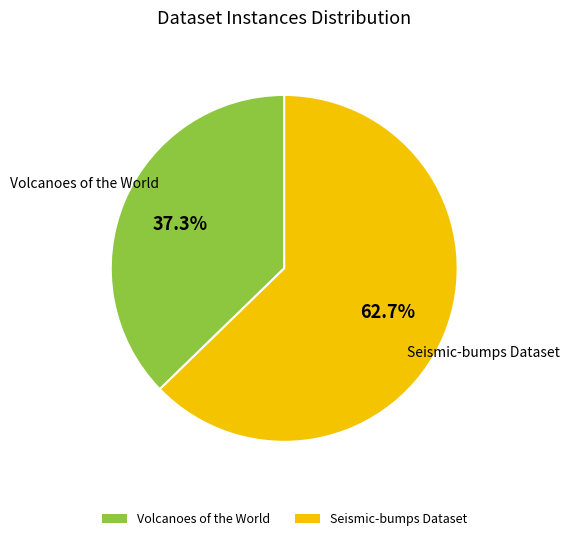

Approximately how many times larger is the value at Volcanoes of the World compared to Seismic-bumps Dataset?

0.6